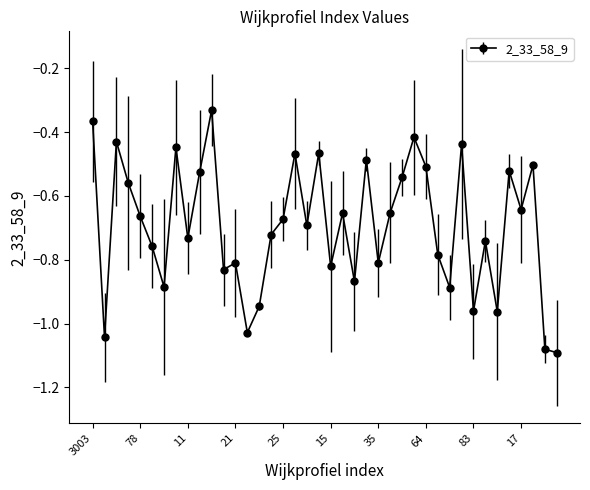

True or false: the data has more than 2 interior local peaks.

True